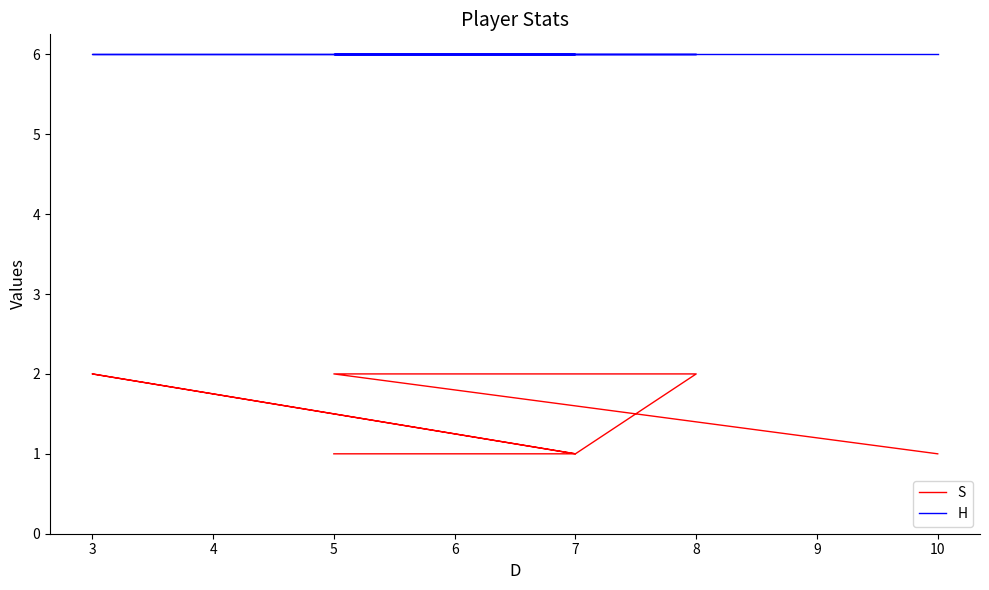

Does the chart have visible grid lines?

No